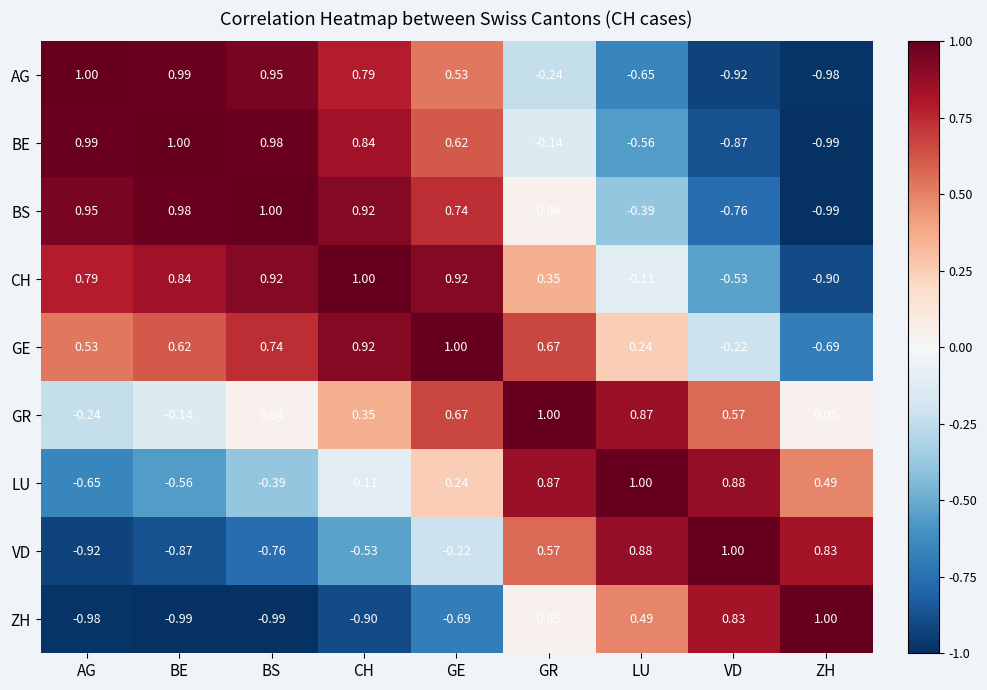

Rank the series at BE from highest to lowest value.

BE, AG, BS, CH, GE, GR, LU, VD, ZH